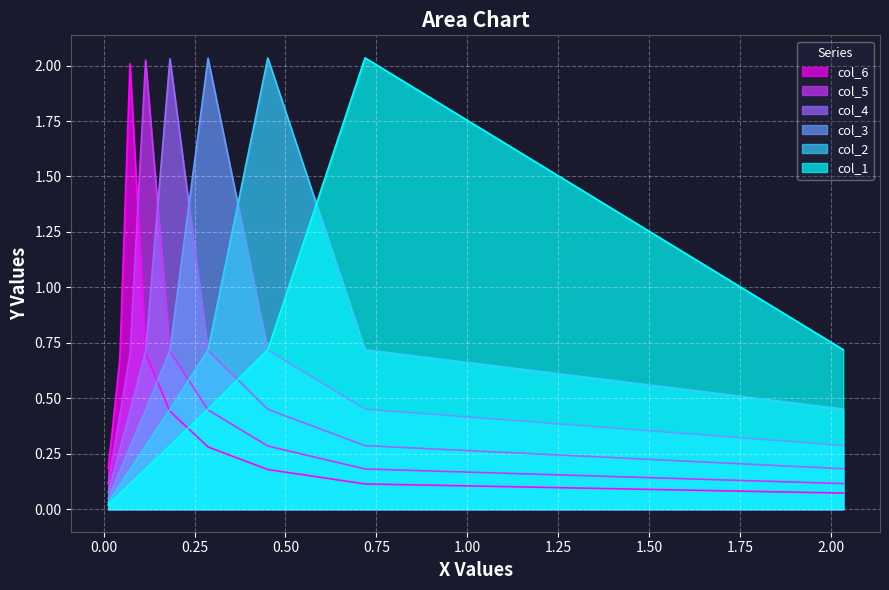

What is the lowest value of the col_3 series?

0.1